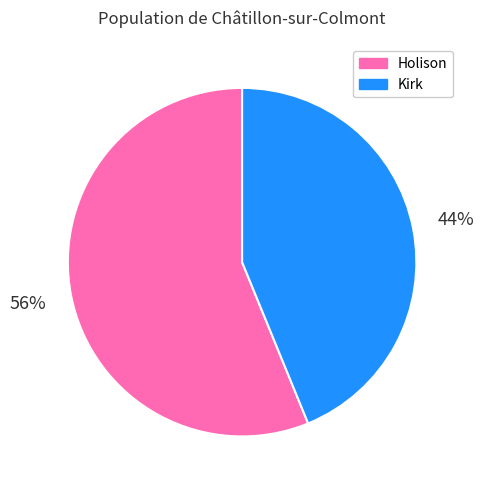

Do Holison and Kirk together represent more than half of the pie?

Yes